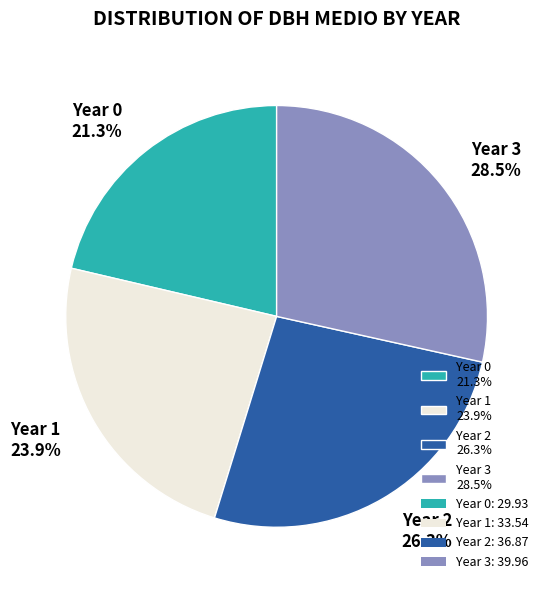

Between Year 2 26.3% and Year 3 28.5%, which is larger?

Year 3 28.5%